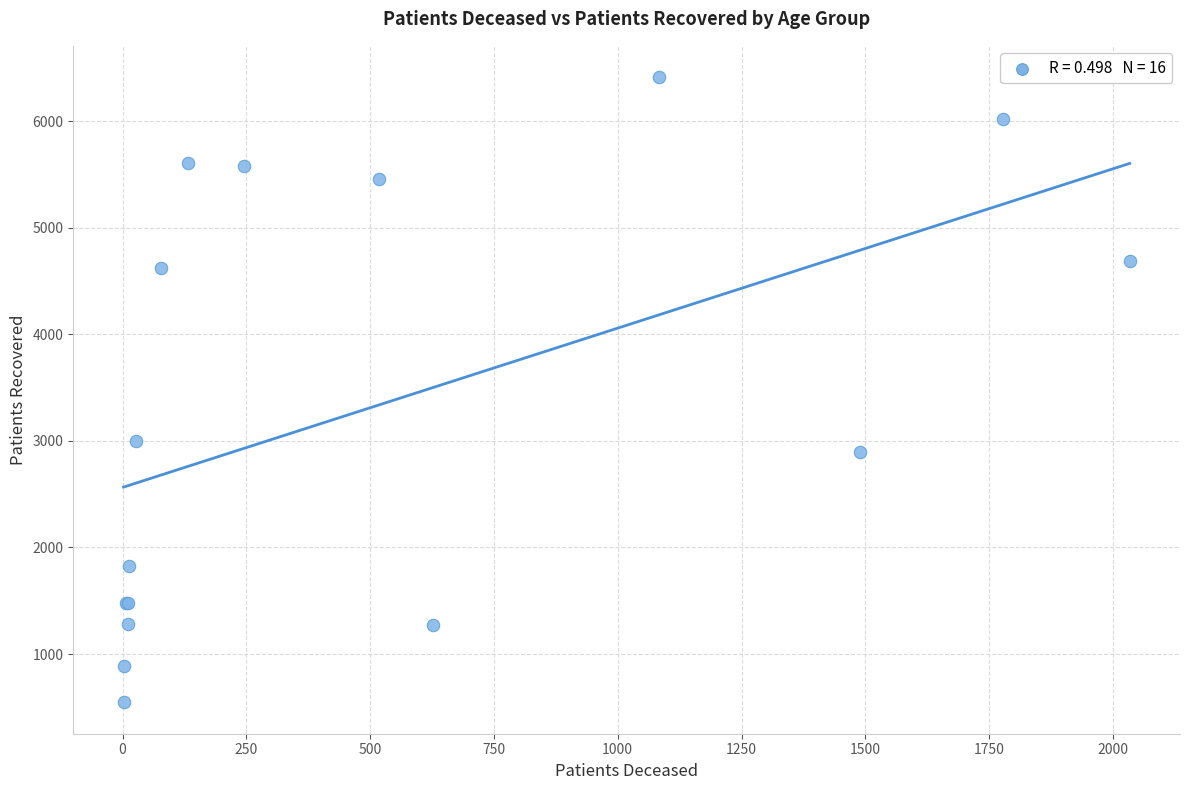

What Y value in the scatter plot is closest to 3479?

3000